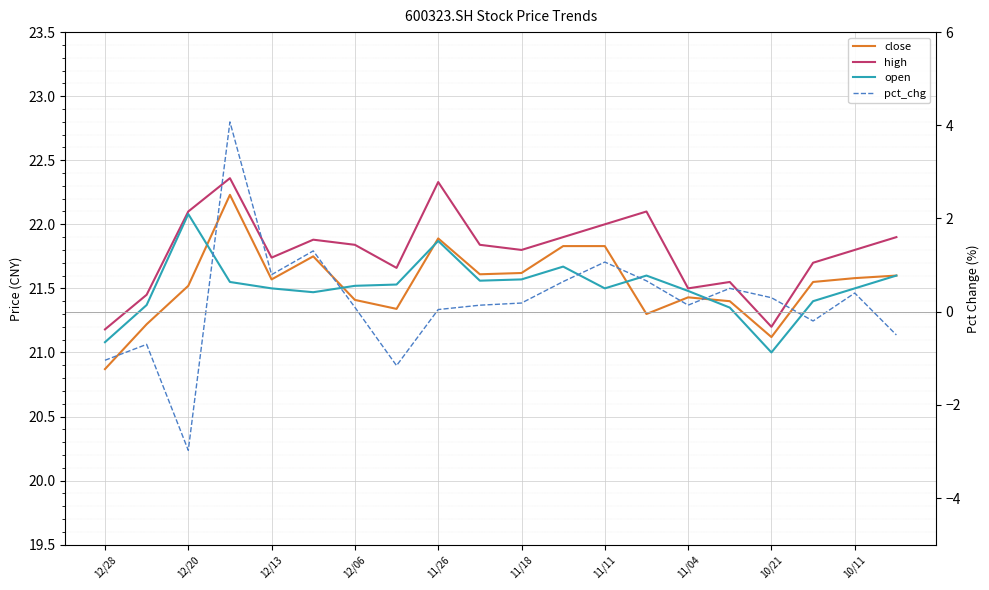

Reading left to right, transcribe all the data shown in this chart.

close: 20.9	21.2	21.5	22.2	21.6	21.8	21.4	21.3	21.9	21.6	21.6	21.8	21.8	21.3	21.4	21.4	21.1	21.6	21.6	21.6
high: 21.2	21.4	22.1	22.4	21.7	21.9	21.8	21.7	22.3	21.8	21.8	21.9	22.0	22.1	21.5	21.6	21.2	21.7	21.8	21.9
open: 21.1	21.4	22.1	21.6	21.5	21.5	21.5	21.5	21.9	21.6	21.6	21.7	21.5	21.6	21.5	21.4	21.0	21.4	21.5	21.6
pct_chg: -1.0	-0.7	-3.0	4.1	0.8	1.3	0.1	-1.2	0.0	0.1	0.2	0.6	1.1	0.7	0.1	0.5	0.3	-0.2	0.4	-0.5